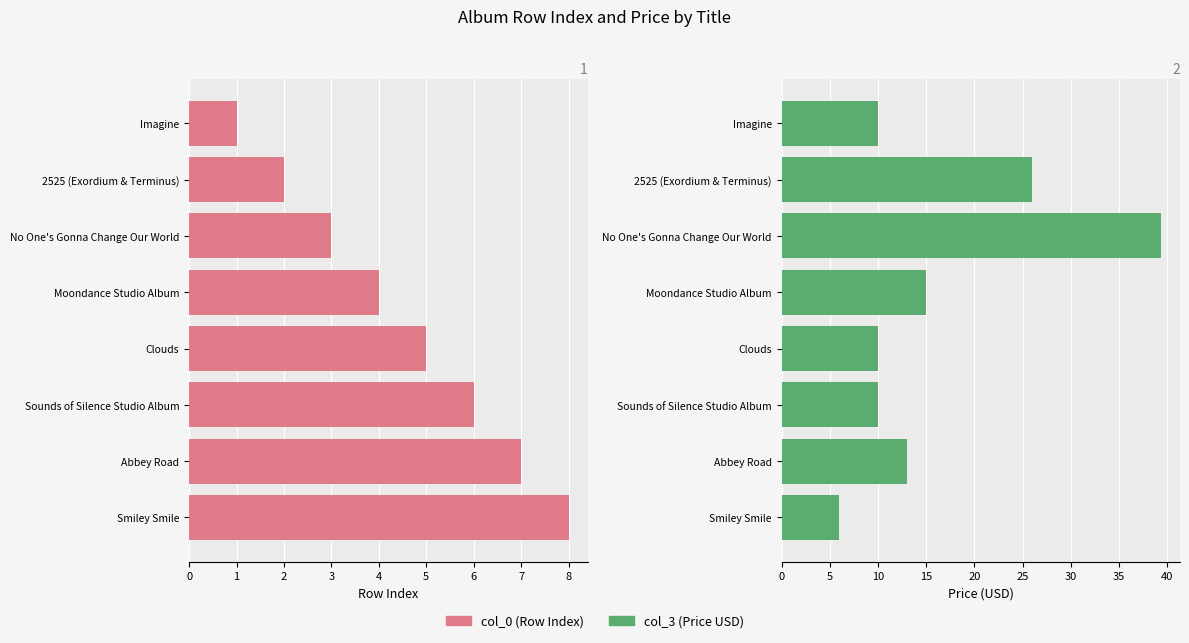

Rank the series by their maximum value, from lowest to highest.

col_0, col_3